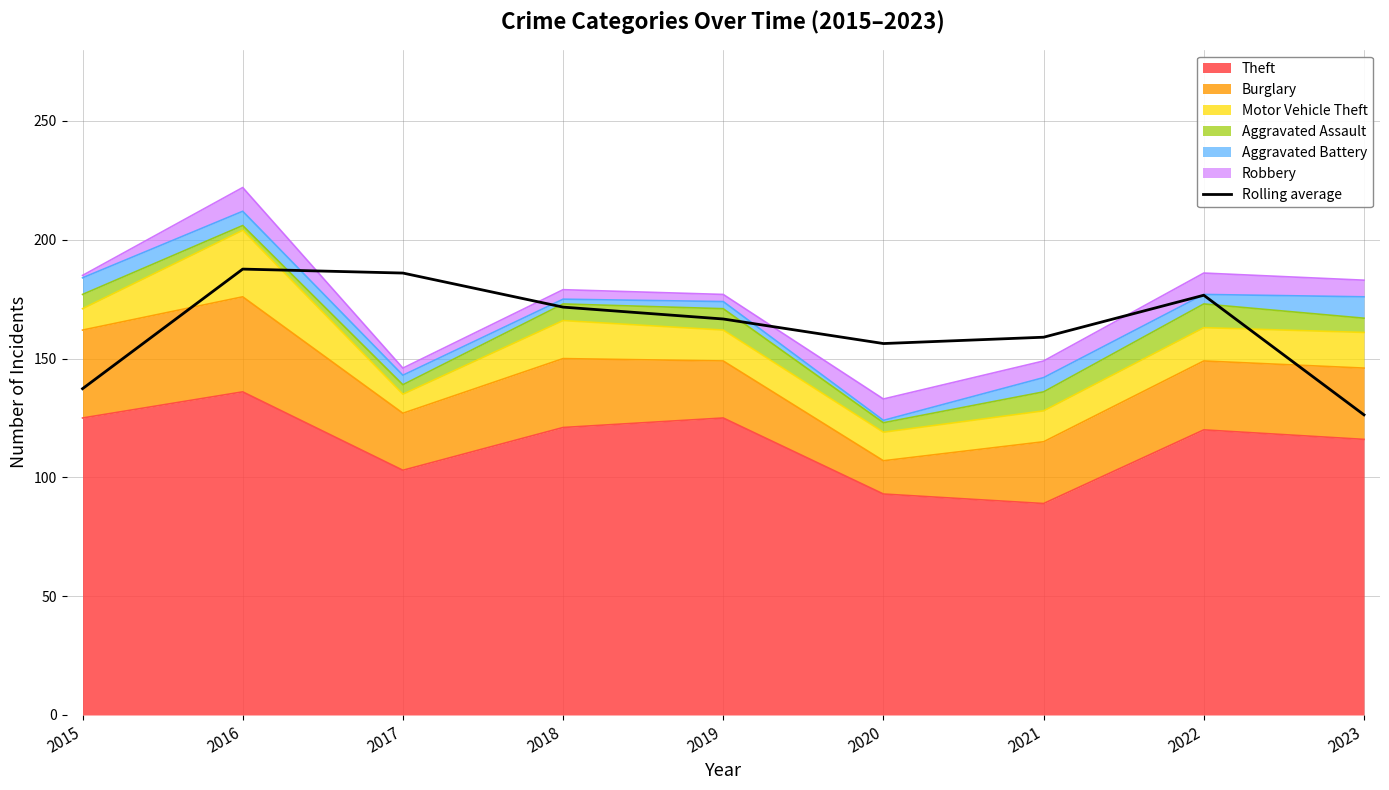

List the labels in order of value, largest first.

2016, 2017, 2022, 2018, 2019, 2021, 2020, 2015, 2023